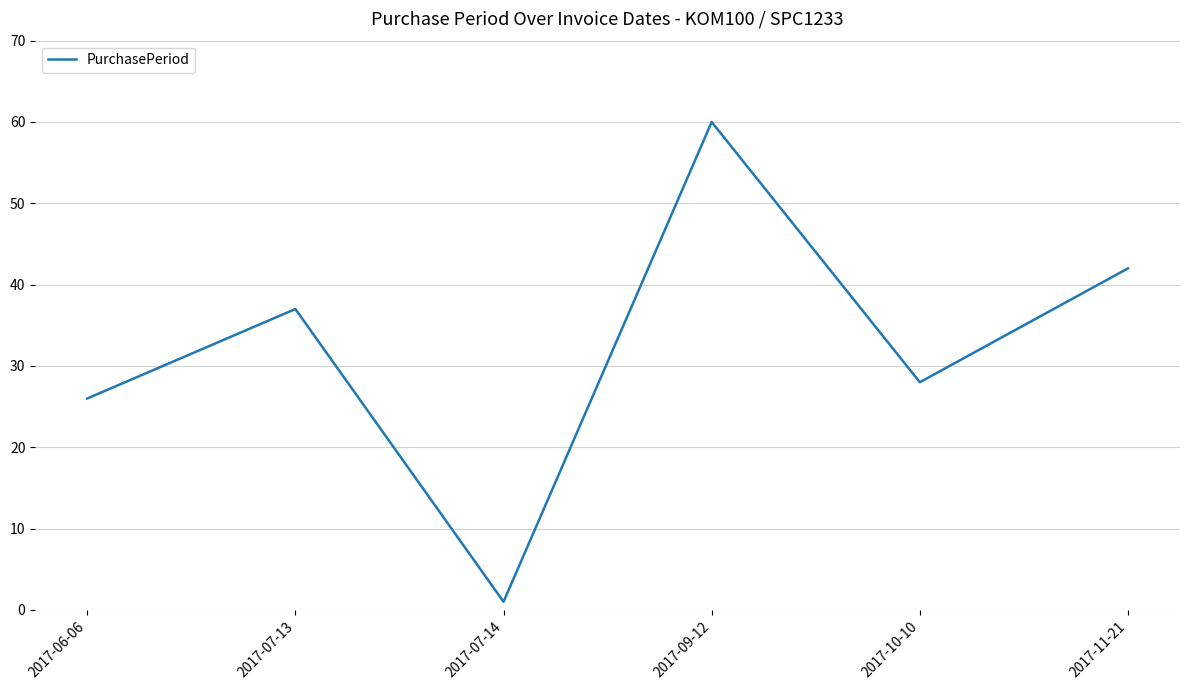

Rank the categories by value from lowest to highest.

2017-07-14, 2017-06-06, 2017-10-10, 2017-07-13, 2017-11-21, 2017-09-12